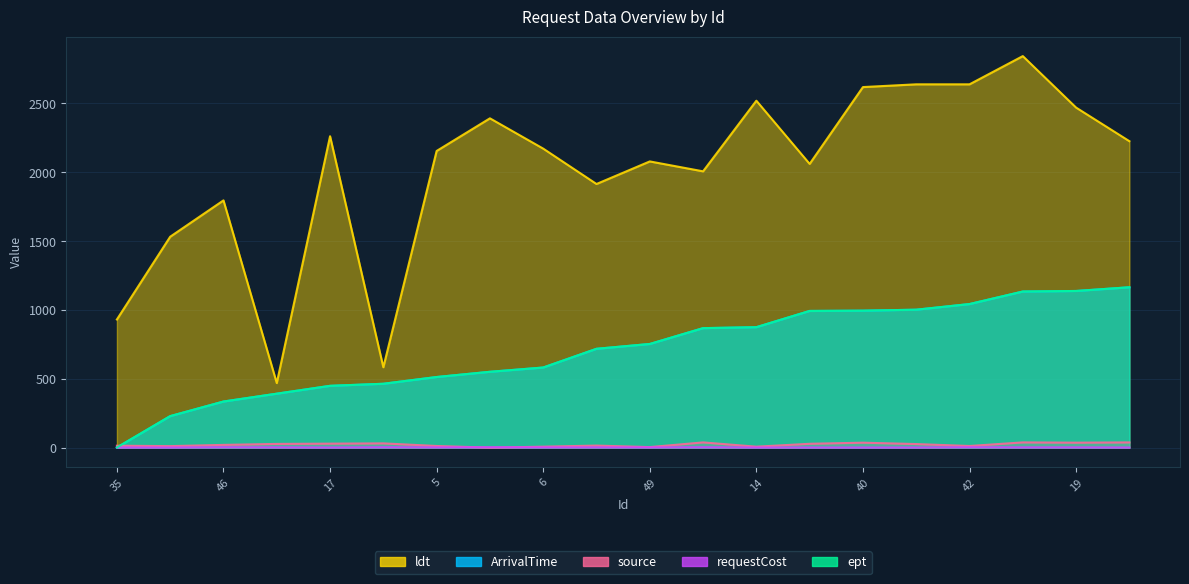

Reading left to right, what are all the values shown in this chart?

ArrivalTime: 35=1	34=229	46=335	7=392	17=449	25=464	5=513	16=551	6=582	4=718	49=753	30=868	14=875	56=993	40=995	37=1002	42=1043	24=1134	19=1138	29=1165
ept: 35=1	34=229	46=335	7=392	17=449	25=464	5=513	16=551	6=582	4=718	49=753	30=868	14=875	56=993	40=995	37=1002	42=1043	24=1134	19=1138	29=1165
ldt: 35=931	34=1532	46=1796	7=469	17=2262	25=584	5=2155	16=2392	6=2172	4=1915	49=2079	30=2007	14=2520	56=2061	40=2619	37=2639	42=2639	24=2844	19=2470	29=2226
requestCost: 35=1	34=1	46=3	7=2	17=1	25=3	5=2	16=3	6=2	4=2	49=2	30=3	14=1	56=1	40=1	37=1	42=3	24=2	19=2	29=1
source: 35=14	34=11	46=20	7=27	17=29	25=31	5=12	16=0	6=7	4=15	49=4	30=38	14=7	56=28	40=36	37=26	42=12	24=38	19=36	29=38